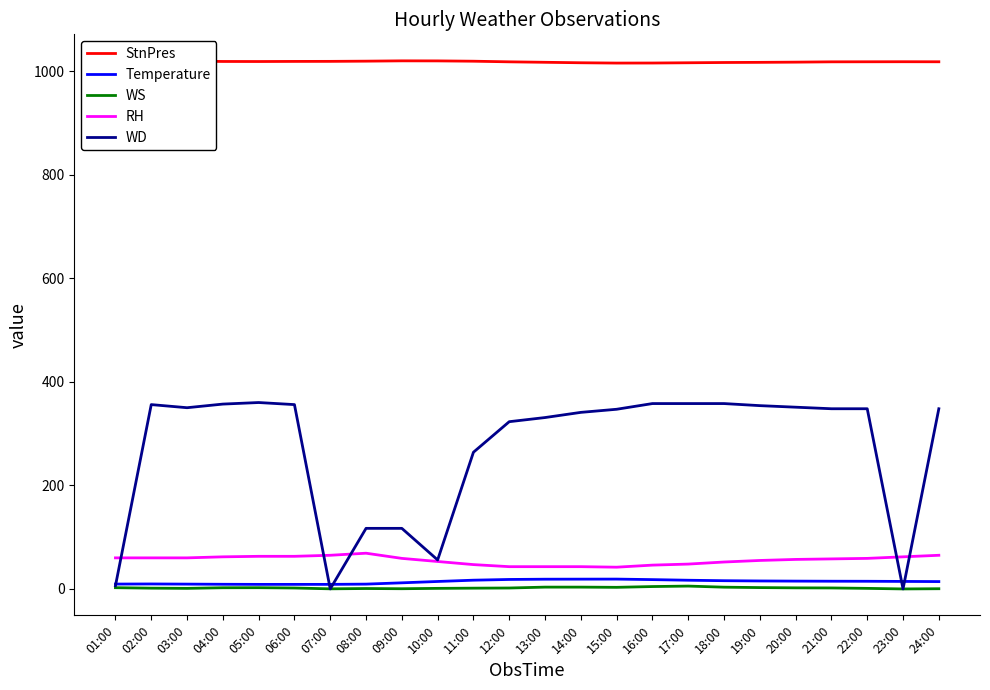

Which label corresponds to the smallest value in the chart?

23:00